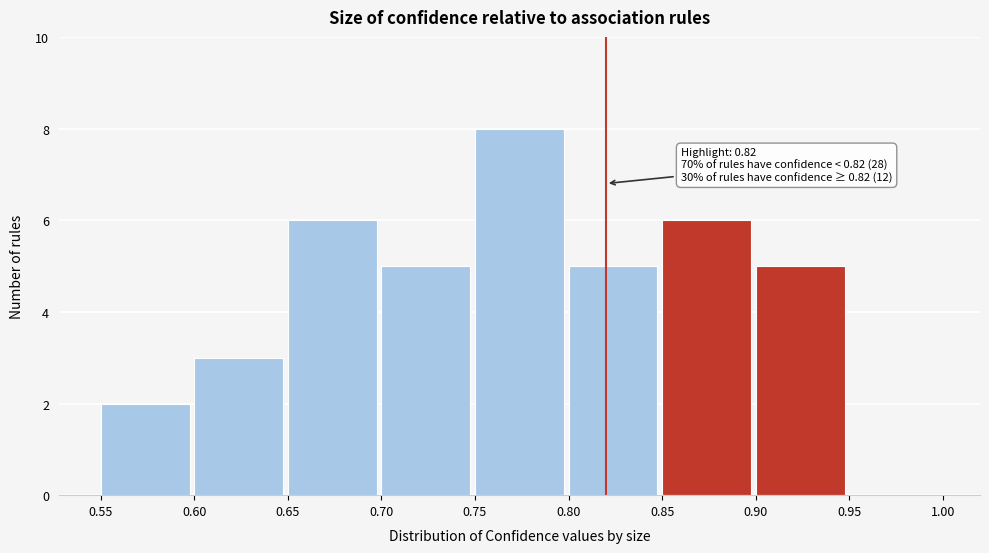

Over which range of the x-axis is the bar tallest?

0.75 to 0.80